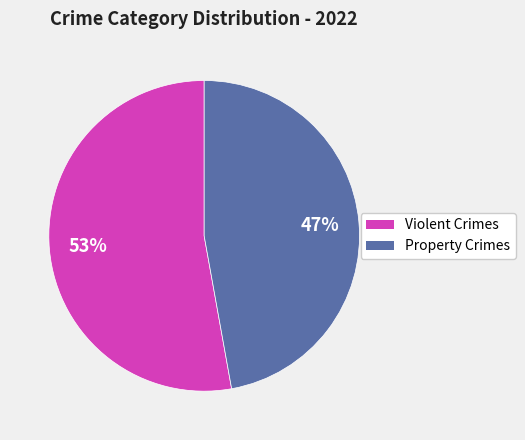

Is there a majority slice in this chart?

Yes